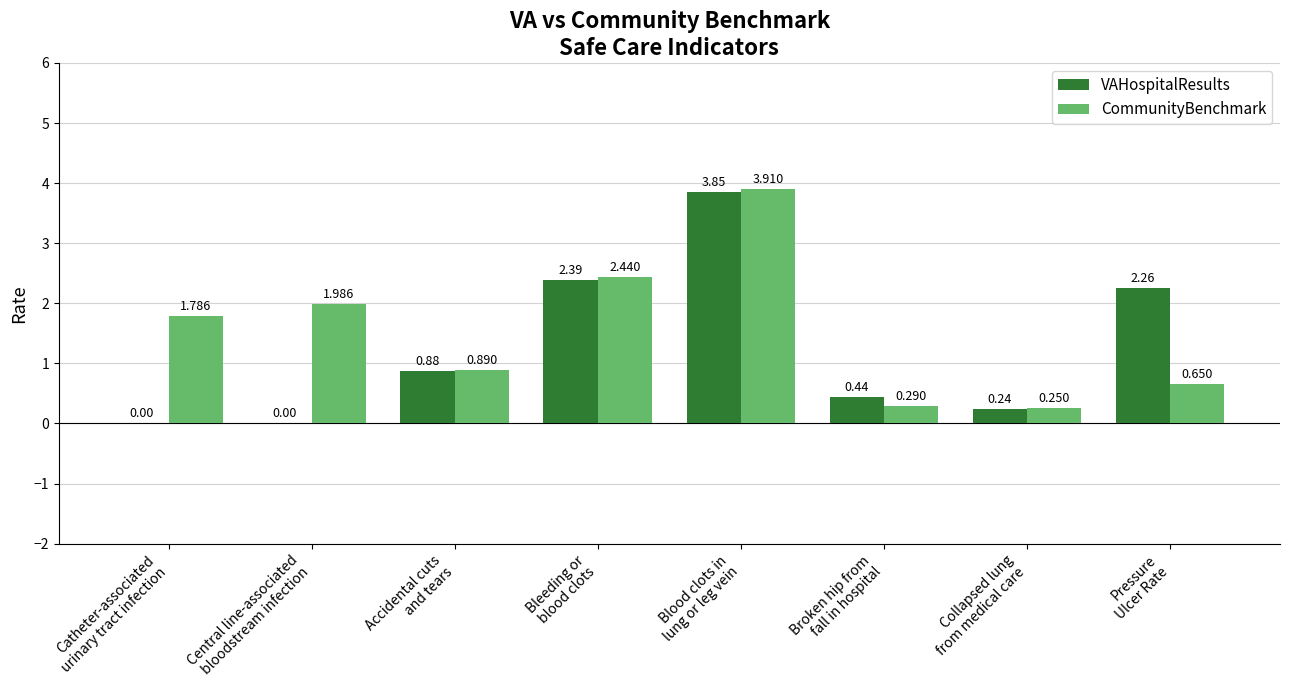

Which series has the largest total across all categories?

CommunityBenchmark